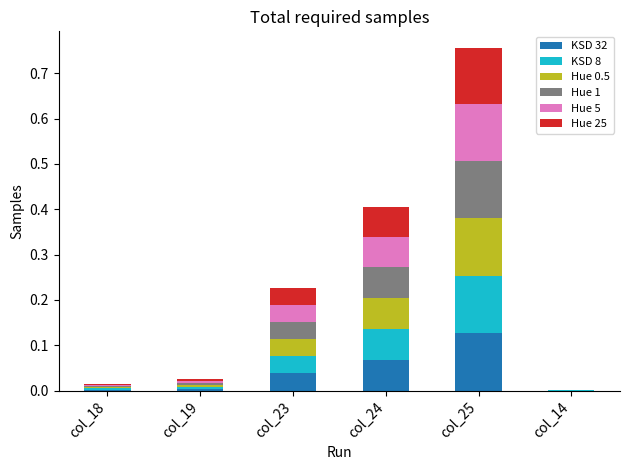

What are all the series names shown in the legend?

KSD 32, KSD 8, Hue 0.5, Hue 1, Hue 5, Hue 25